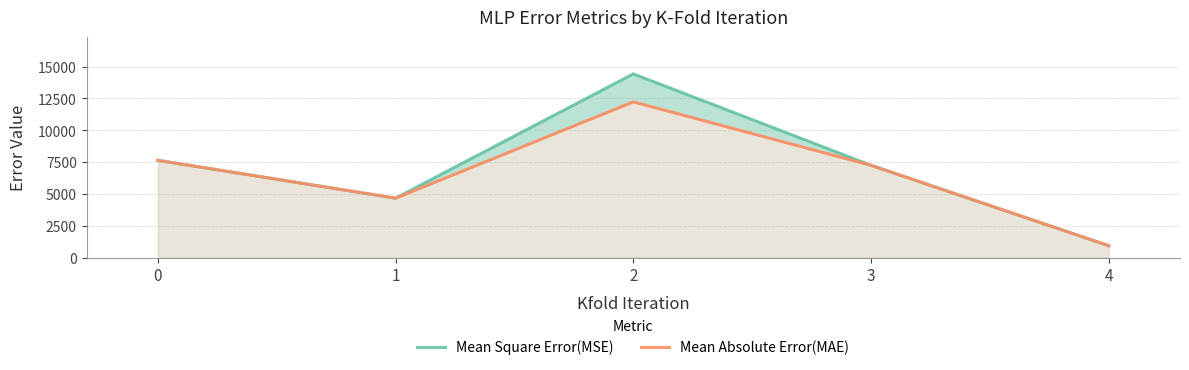

Which category has the lowest value in the Mean Absolute Error(MAE) series?

4